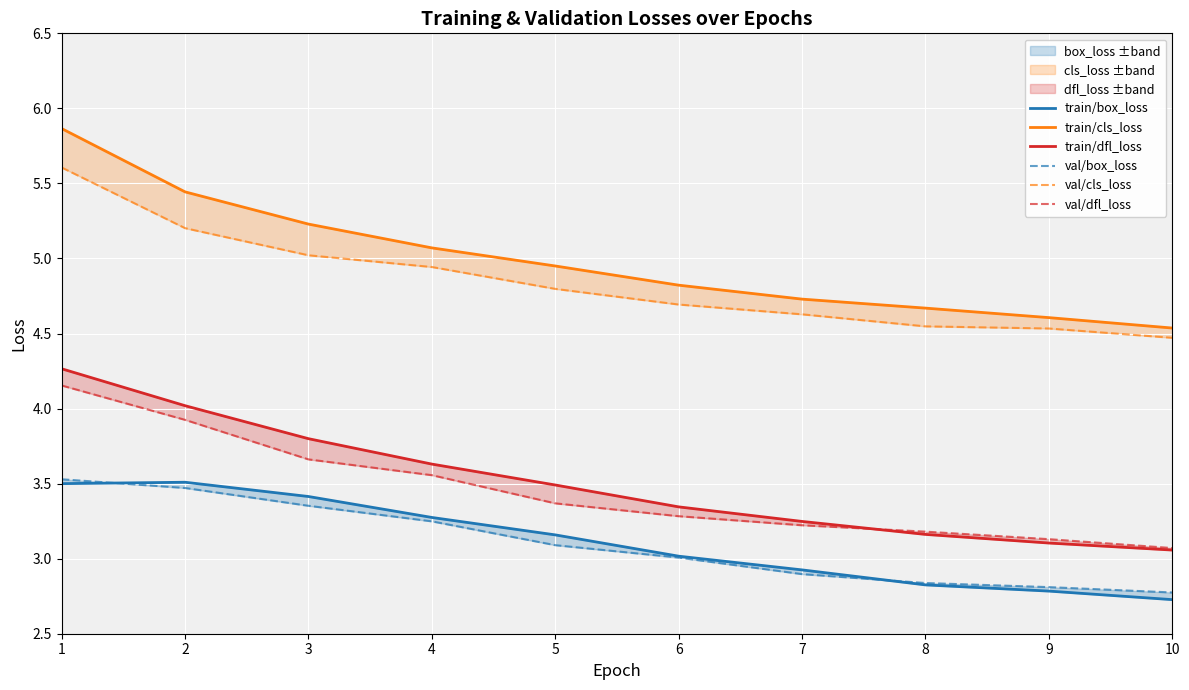

What is the difference between the second highest and second lowest values in the train/cls_loss series?

0.8